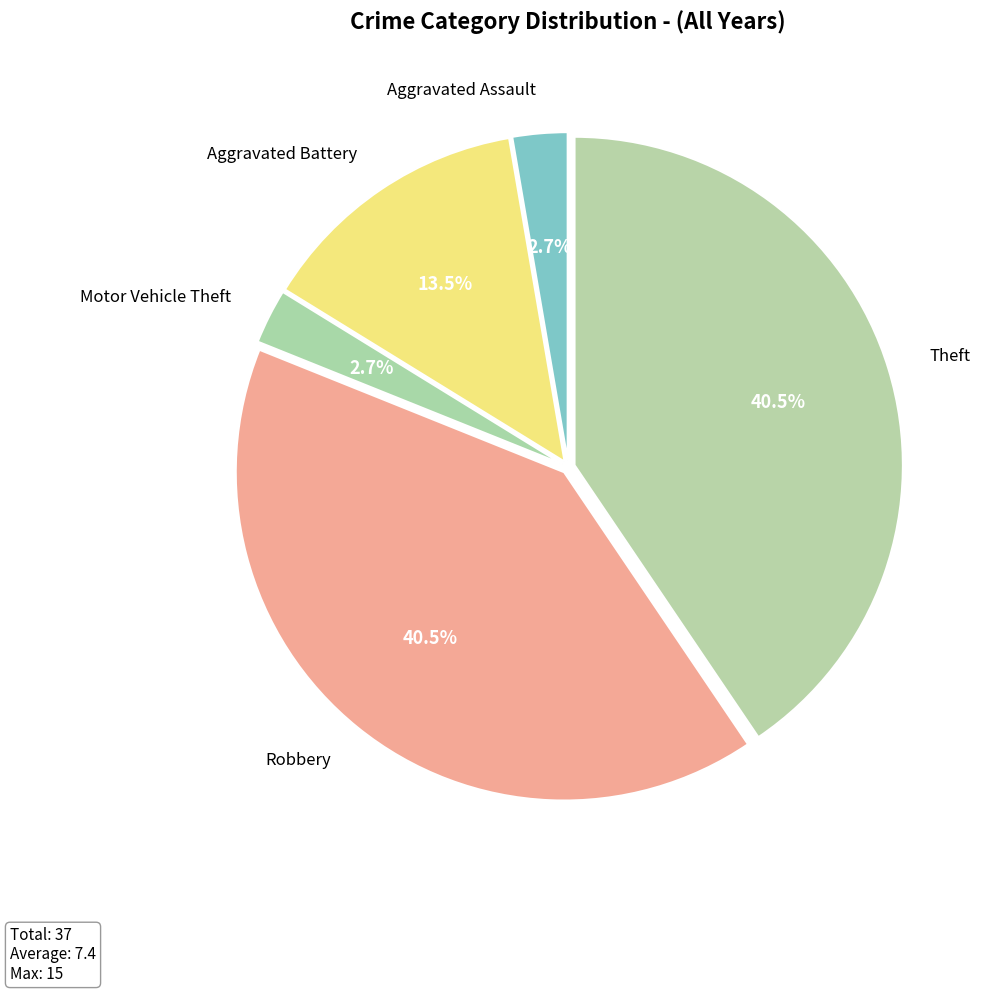

Does Theft represent more than half of the total?

No